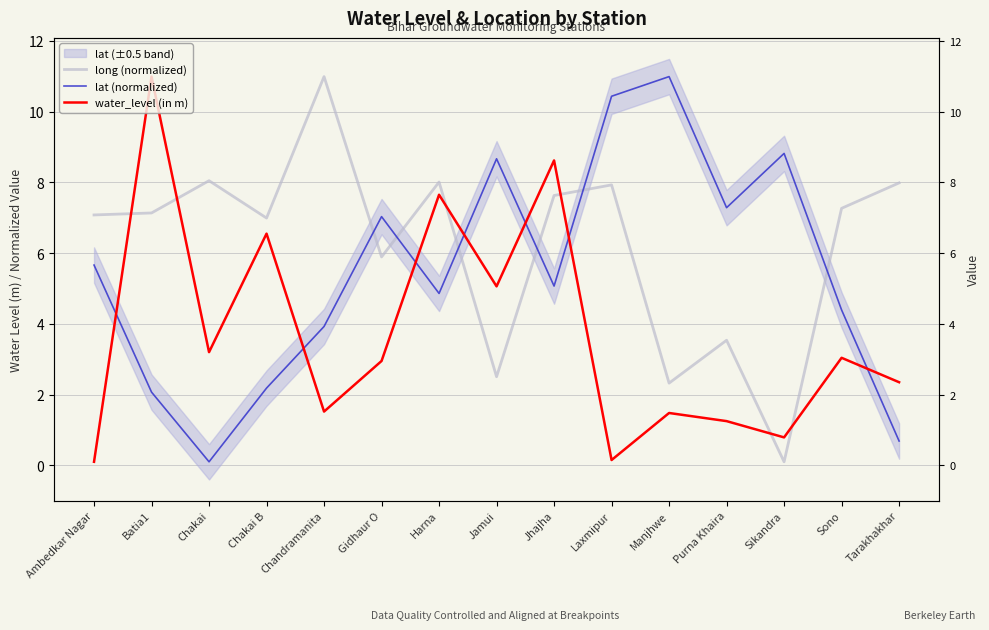

True or false: lat (normalized) has a value of 7.0 at Gidhaur O.

True